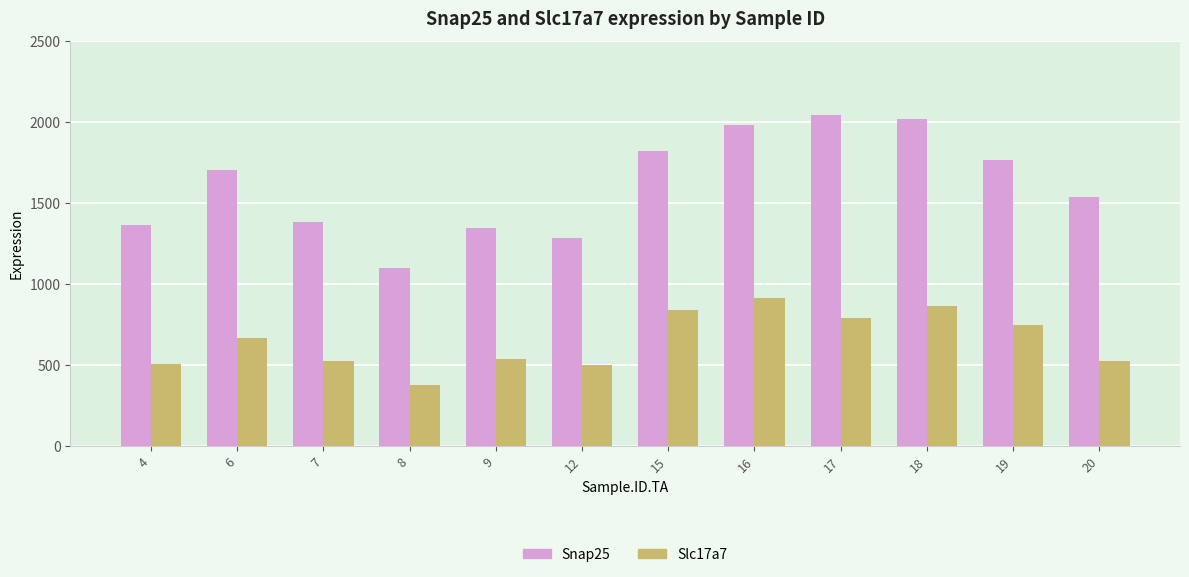

Rank the series at 4 from lowest to highest value.

Slc17a7, Snap25